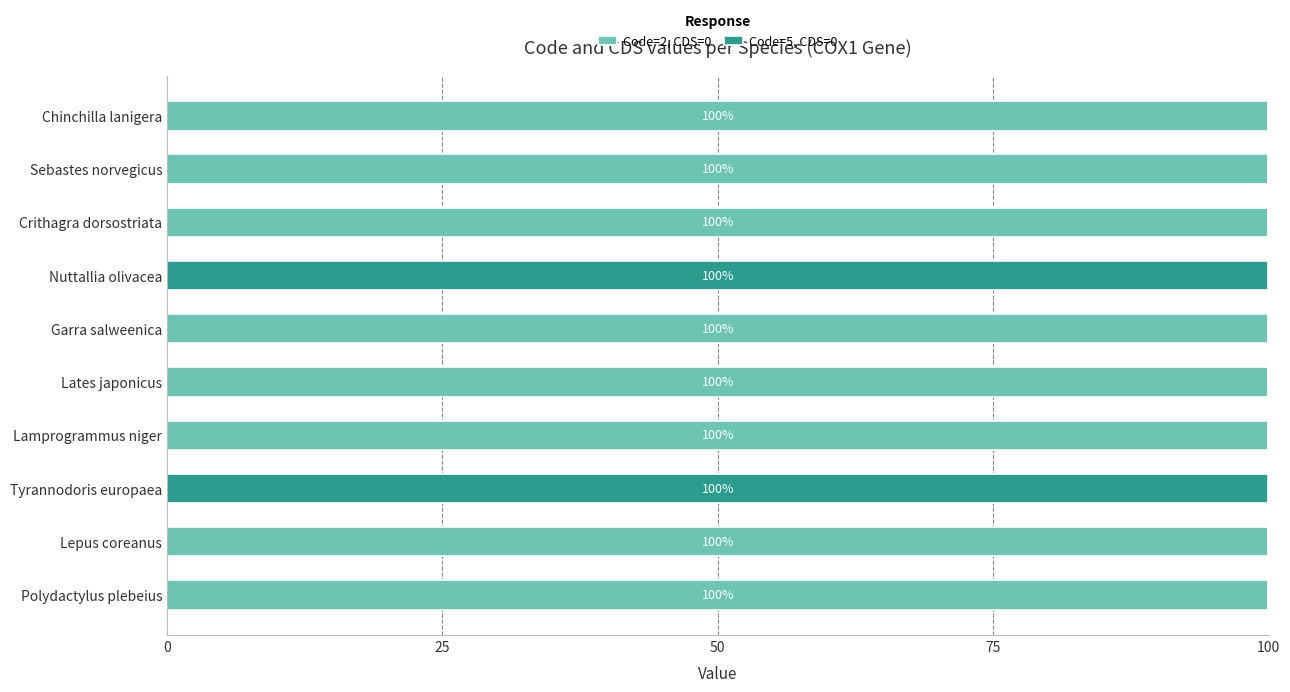

The Code=2, CDS=0 series shows 141 at Lepus coreanus. True or false?

False